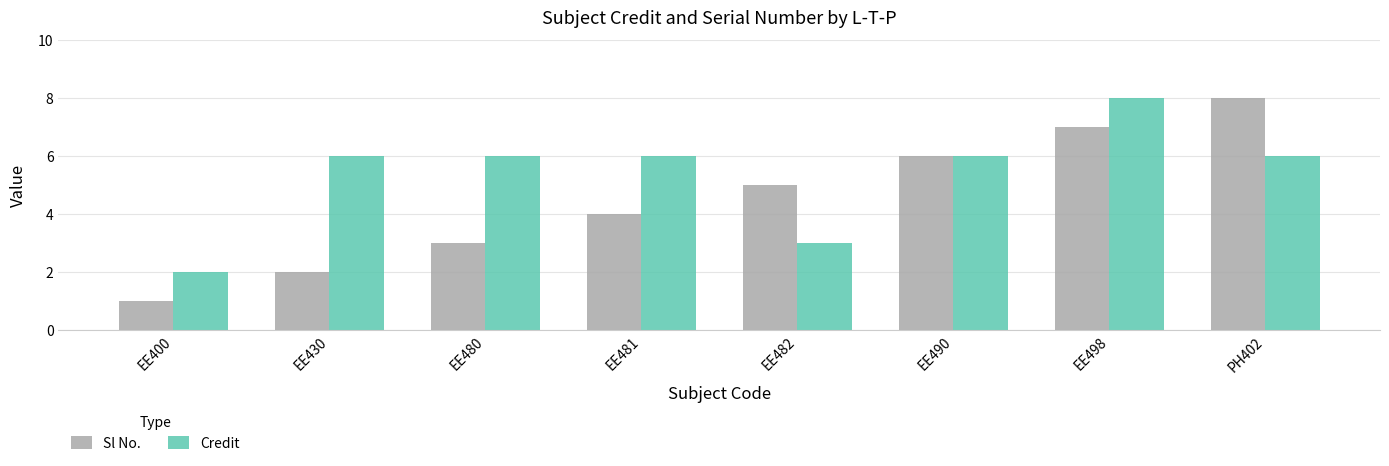

What is the minimum value shown in the chart?

1